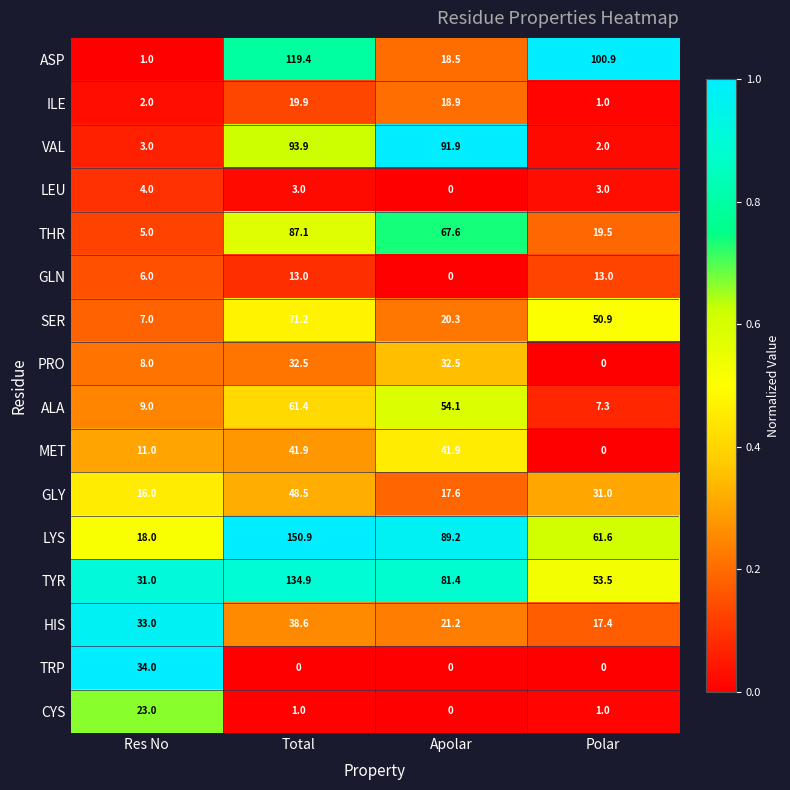

Which category has the highest value in the CYS series?

Res No